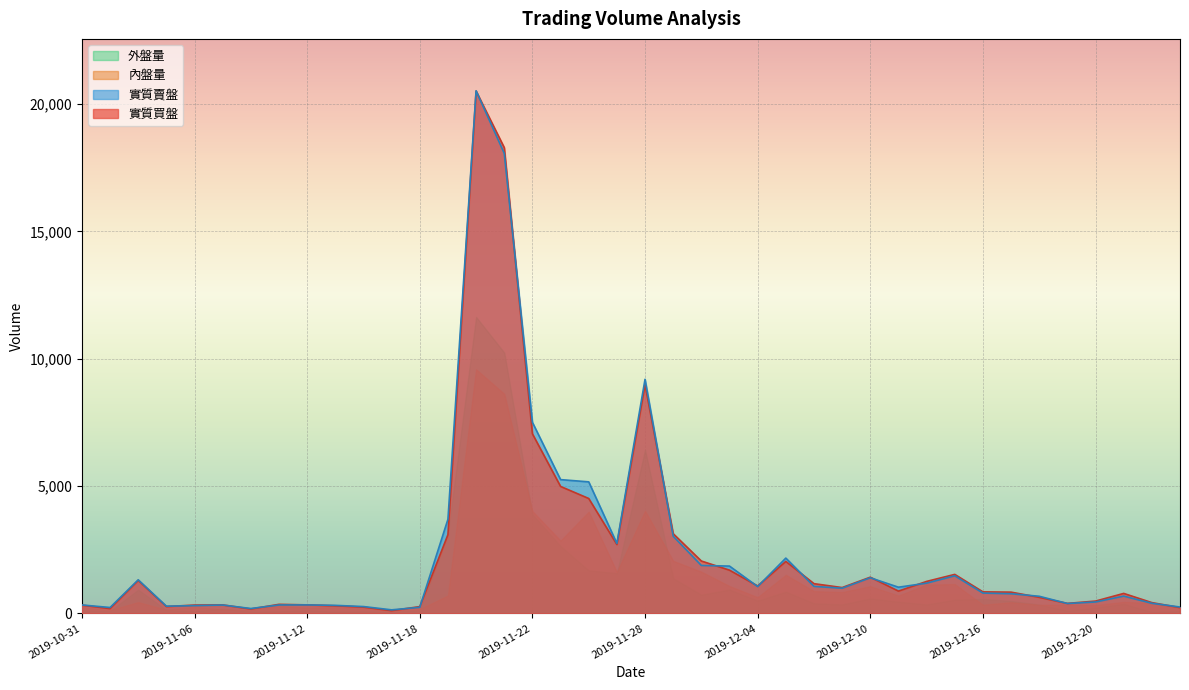

Is it true that 實質買盤 equals 877 at 2019-12-11?

True